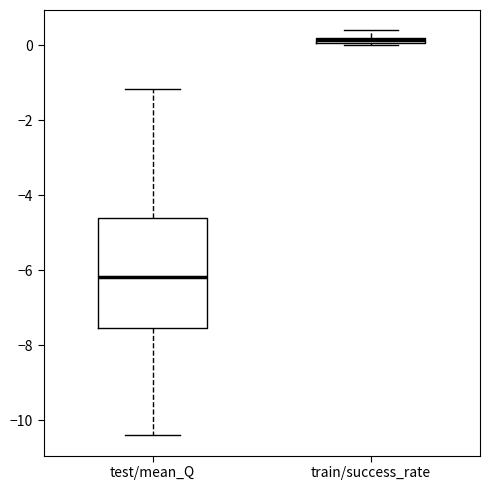

Where is the upper edge of the box for train/success_rate on the y-axis? The values are not printed on the chart, so give them approximately, as read against the axis.

0.2